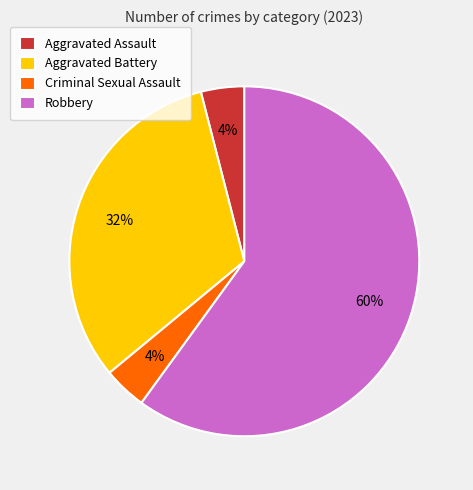

What is the ratio of the value at Aggravated Assault to the value at Robbery?

0.1